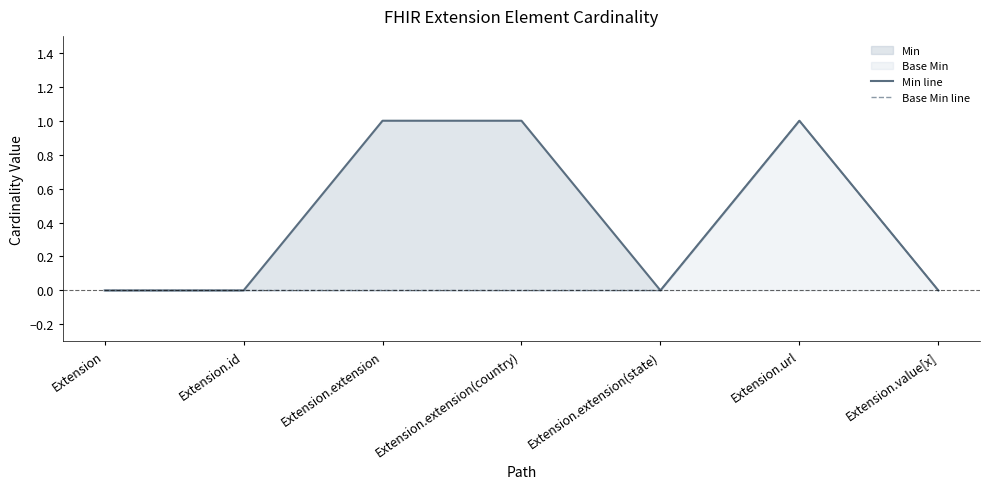

What is the approximate value of Base Min line at Extension.url?

1